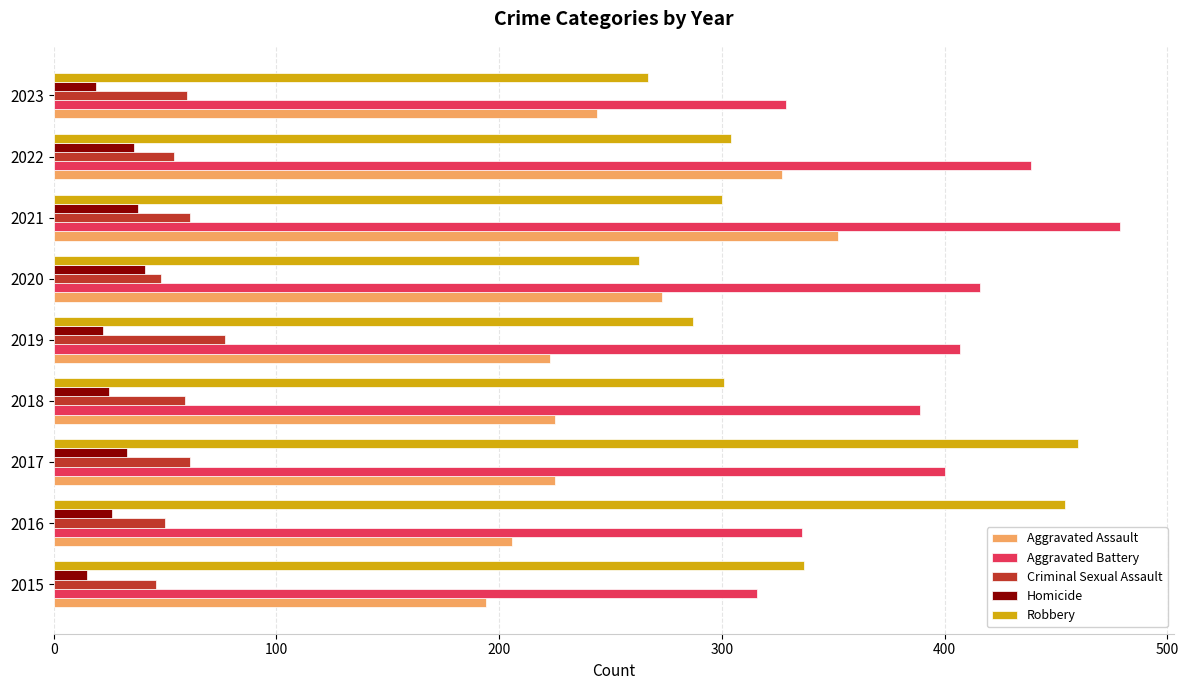

What is the highest value of the Robbery series?

460